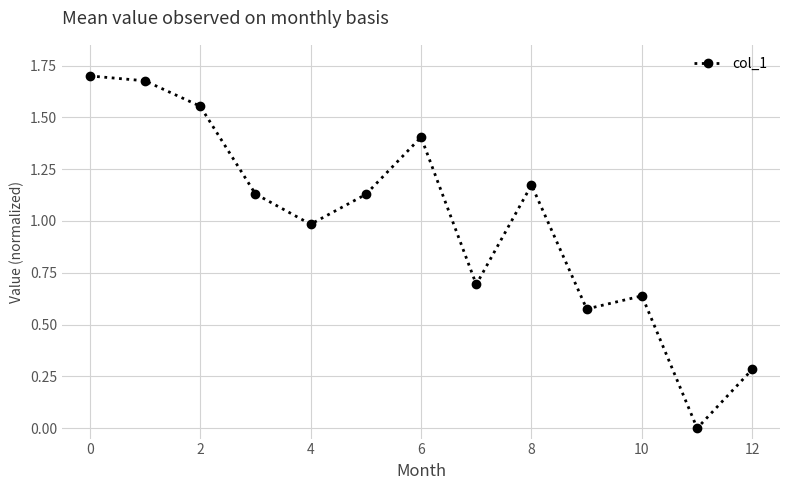

What is the difference between the maximum and second lowest values?

1.4